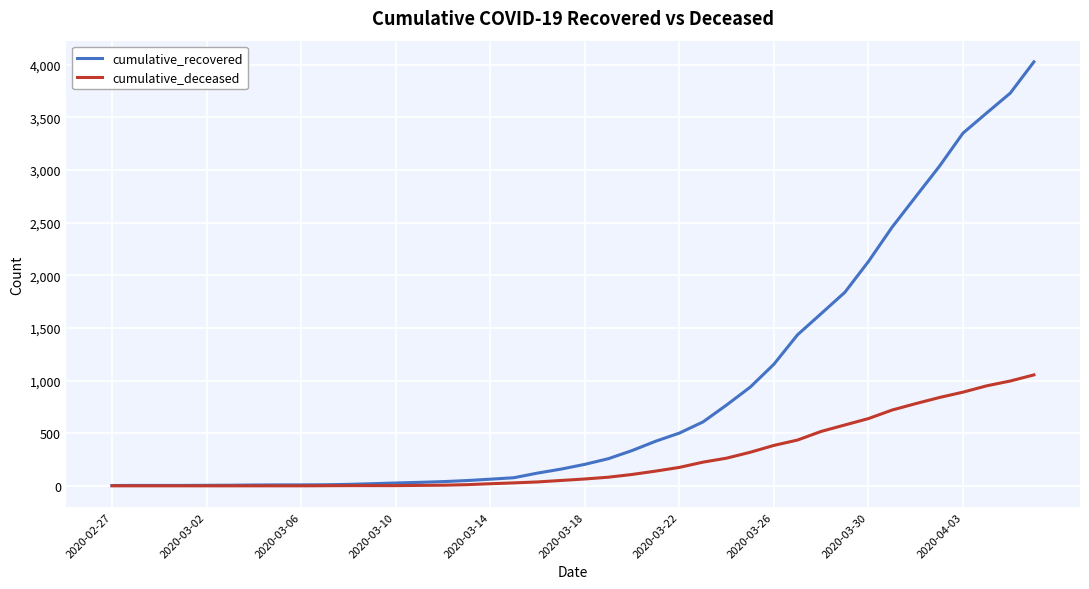

Rank the series by their maximum value, from lowest to highest.

cumulative_deceased, cumulative_recovered